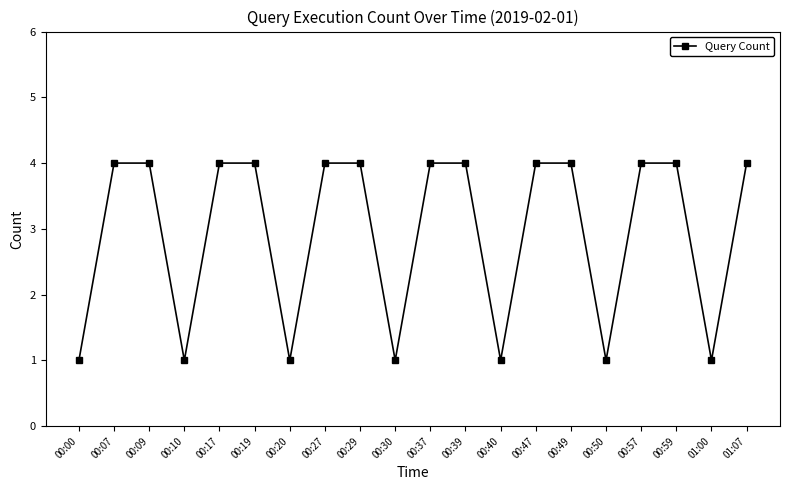

What is the ratio of the value at 00:49 to the value at 00:50?

4.0